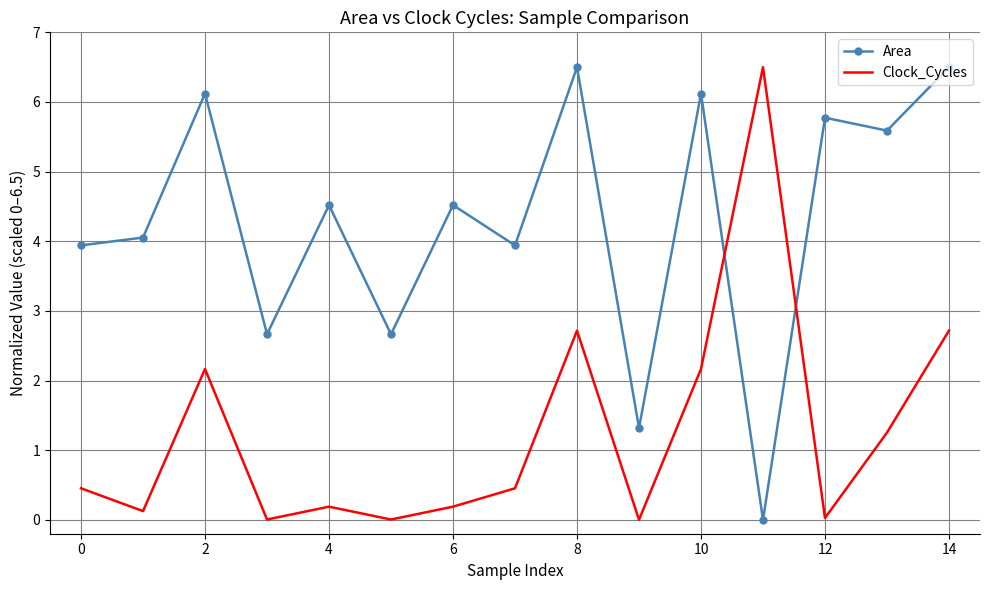

How many times do Clock_Cycles and Area cross each other?

2